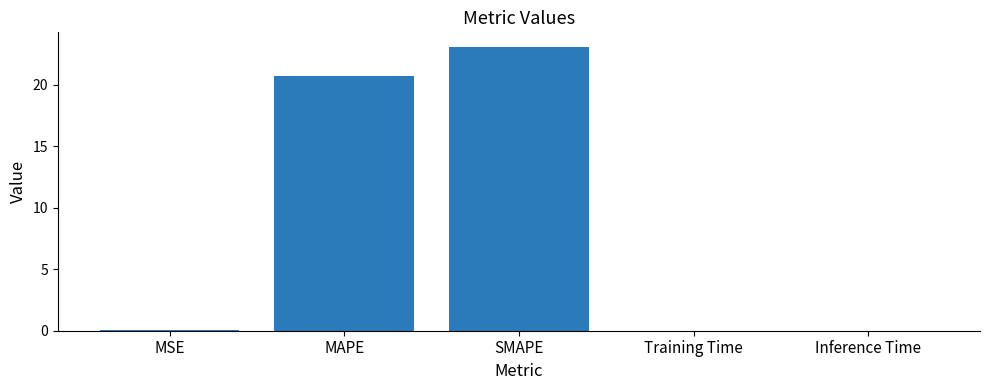

What is the greatest value displayed?

23.1